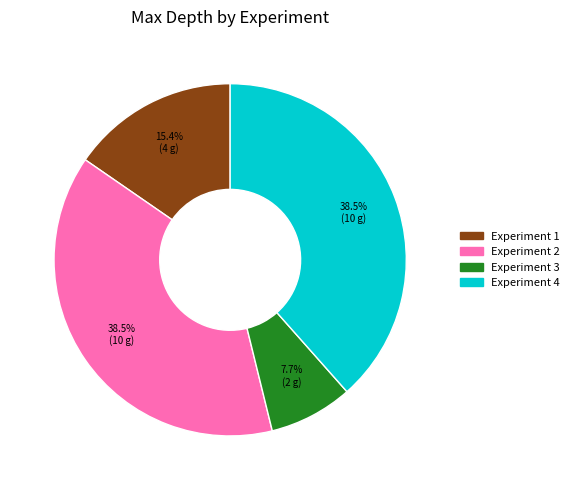

Combined, what portion of the pie is Experiment 2 and Experiment 4?

76.9%